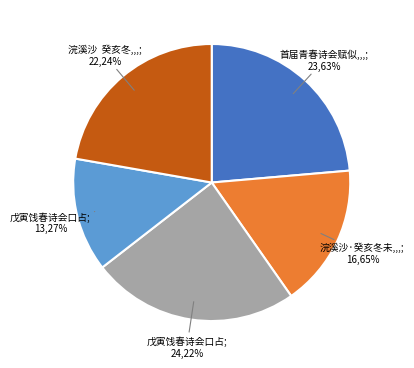

Does 戊寅饯春诗会口占 account for over 50% of the chart?

No